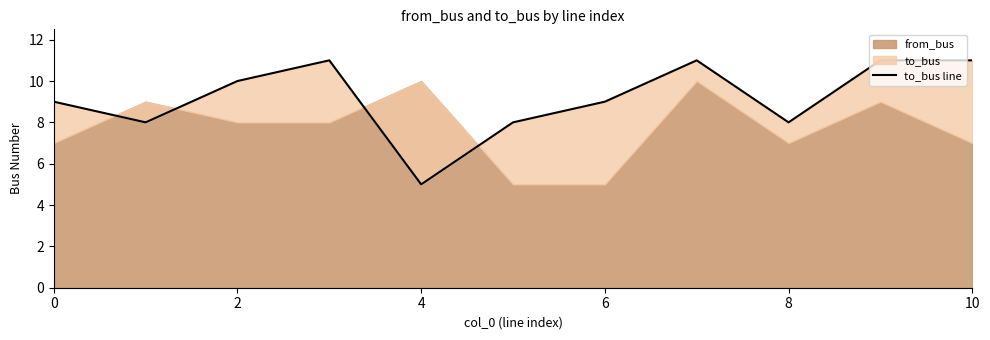

Reading left to right, what are all the values shown in this chart?

9	8	10	11	5	8	9	11	8	11	11